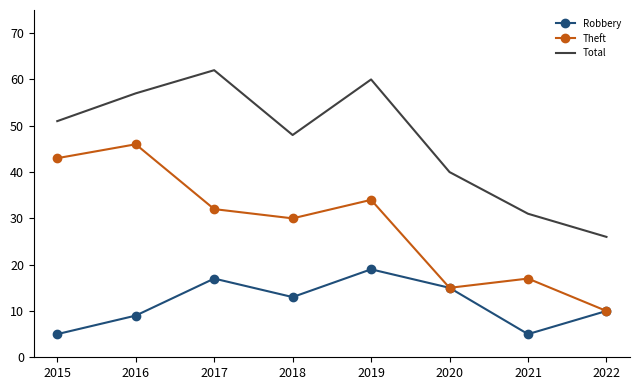

At which category does the chart reach its peak across all series?

2017